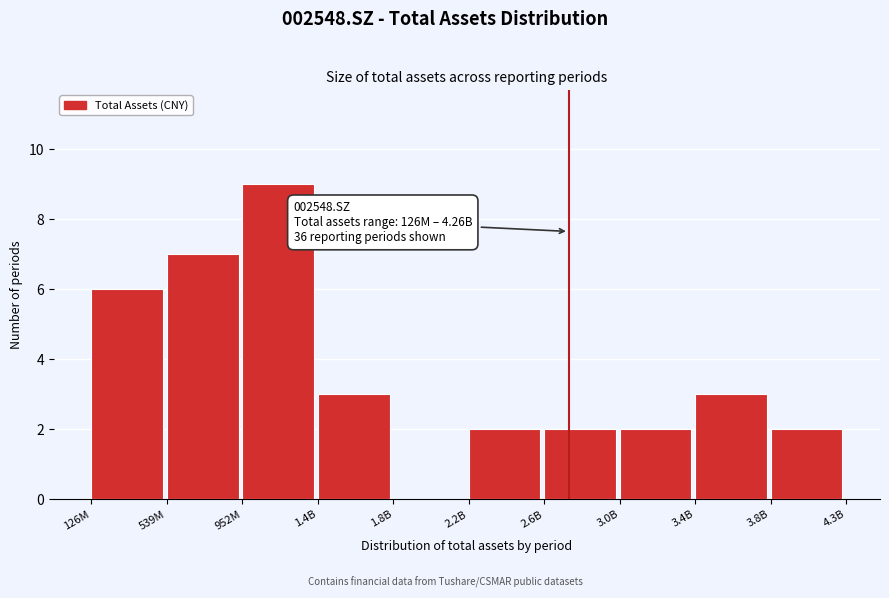

Reading right to left, transcribe all the data shown in this chart.

3.8B=2	3.4B=3	3.0B=2	2.6B=2	2.2B=2	1.8B=0	1.4B=3	952M=9	539M=7	126M=6